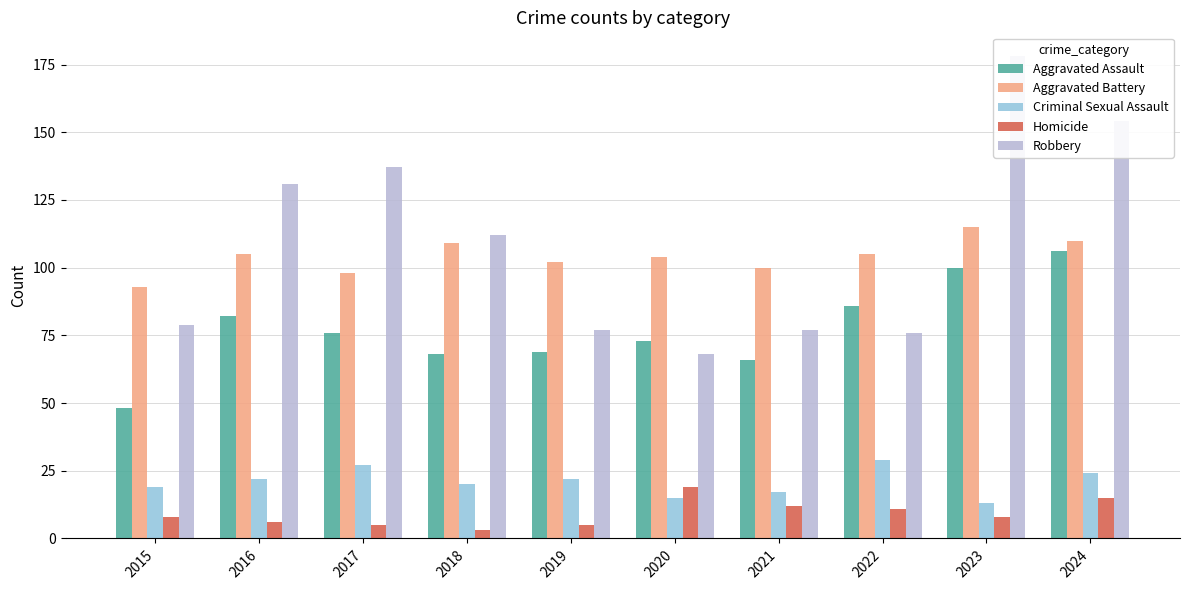

Rank the series by their maximum value, from highest to lowest.

Robbery, Aggravated Battery, Aggravated Assault, Criminal Sexual Assault, Homicide